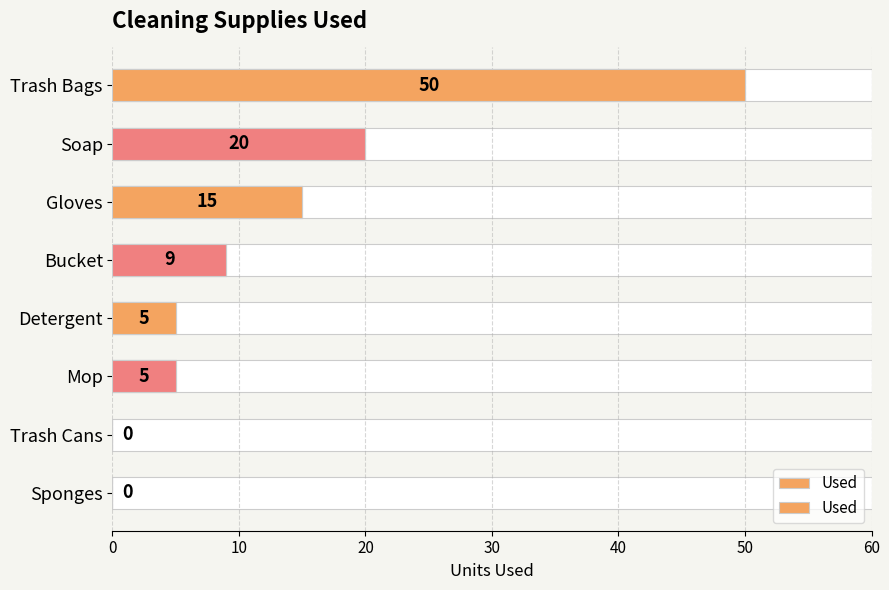

How many positive values are there?

6